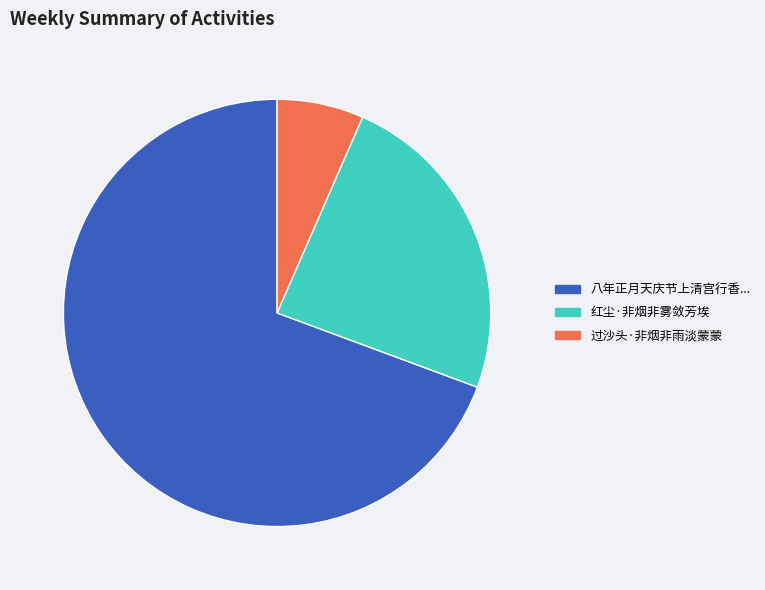

Which has a higher value, 过沙头·非烟非雨淡蒙蒙 or 八年正月天庆节上清宫行香...?

八年正月天庆节上清宫行香...